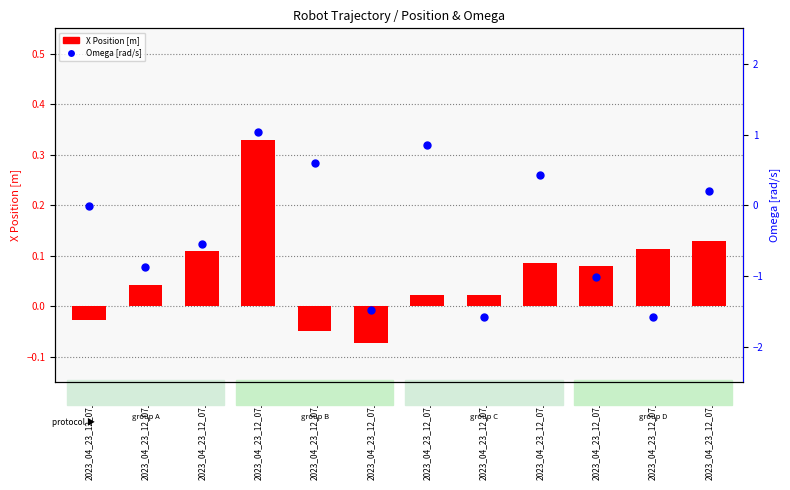

At which category is the sum across all series the highest?

2023_04_23_12_07_47